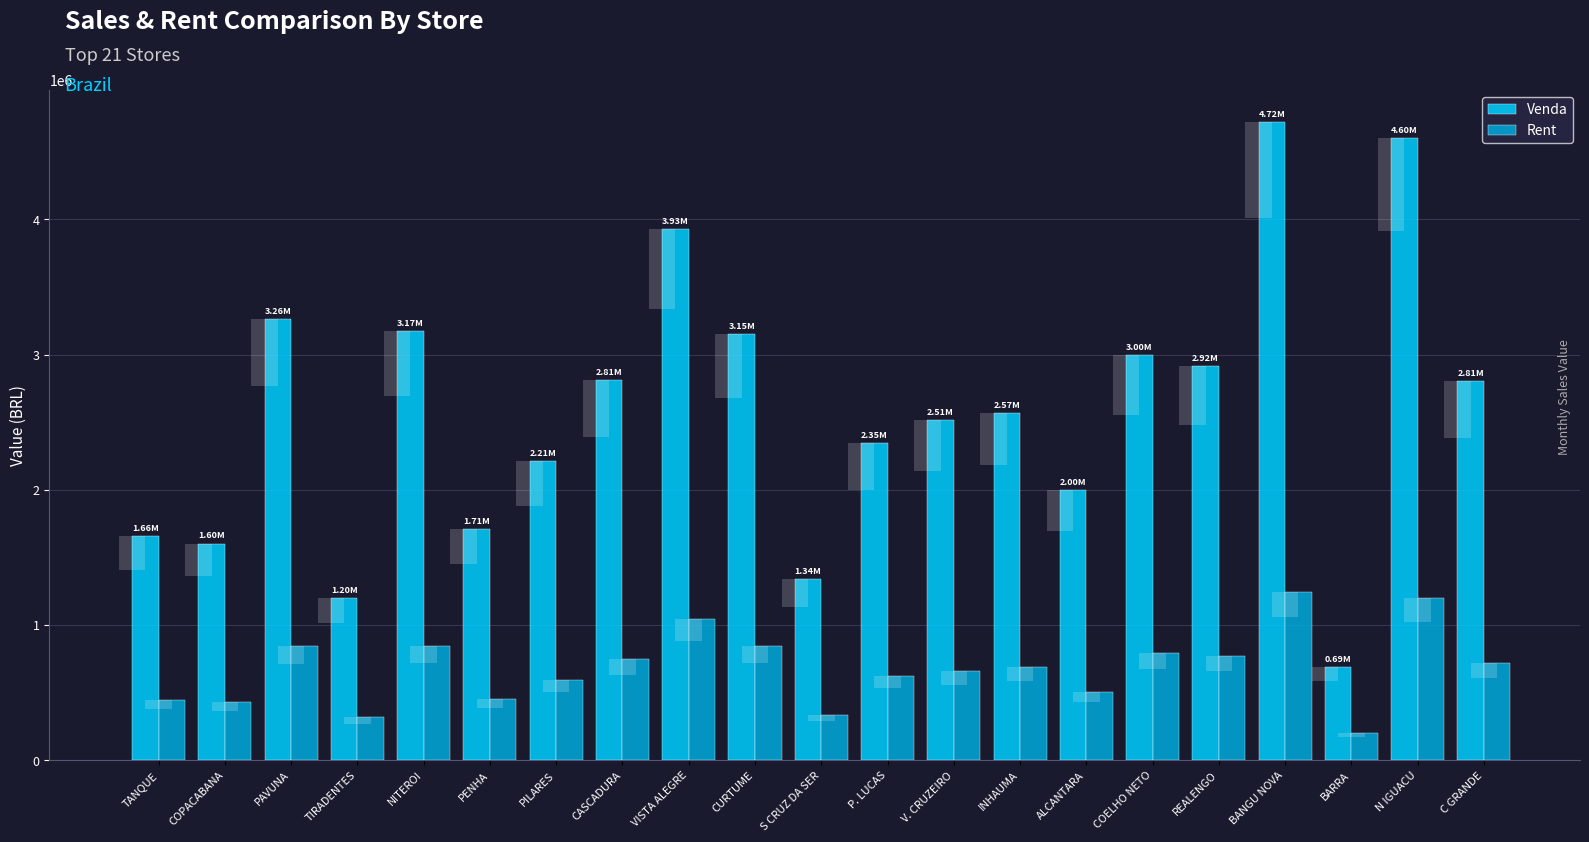

What is the difference between the highest and lowest values at INHAUMA?

1875490.5